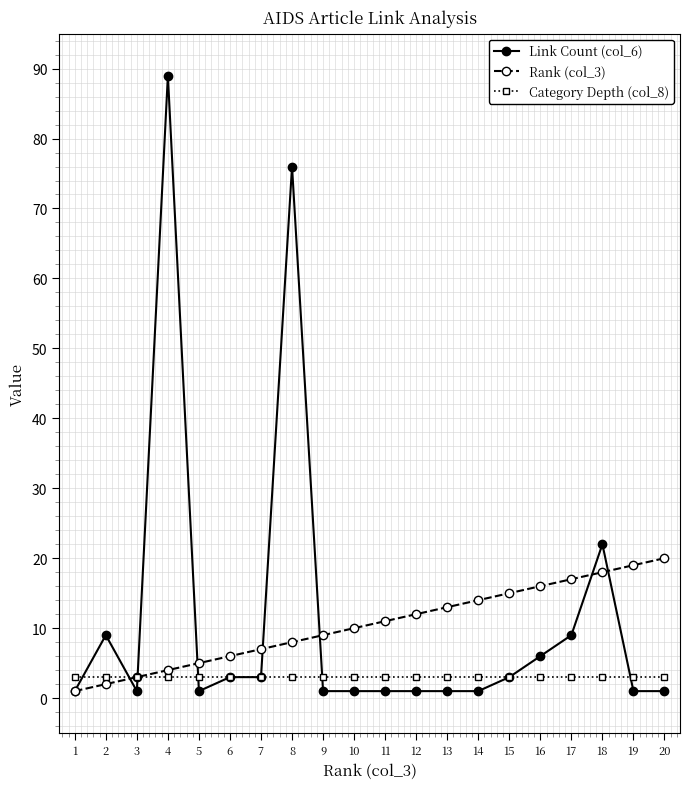

True or false: Link Count (col_6) has more than 2 points higher than both neighbors.

True